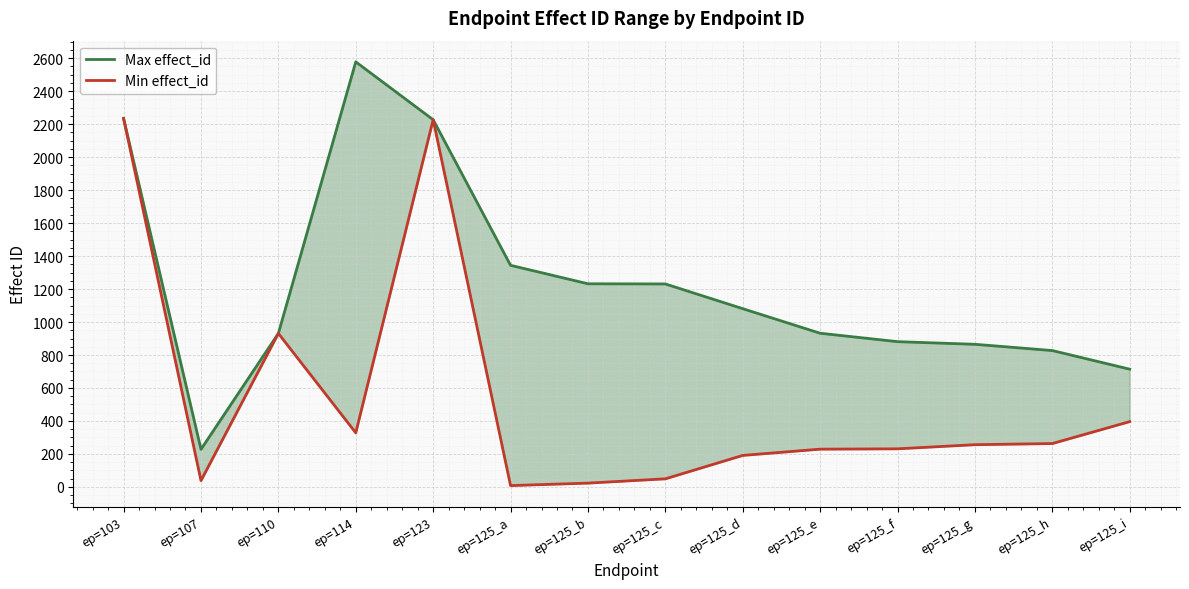

Where is the first local minimum for Min effect_id?

ep=107